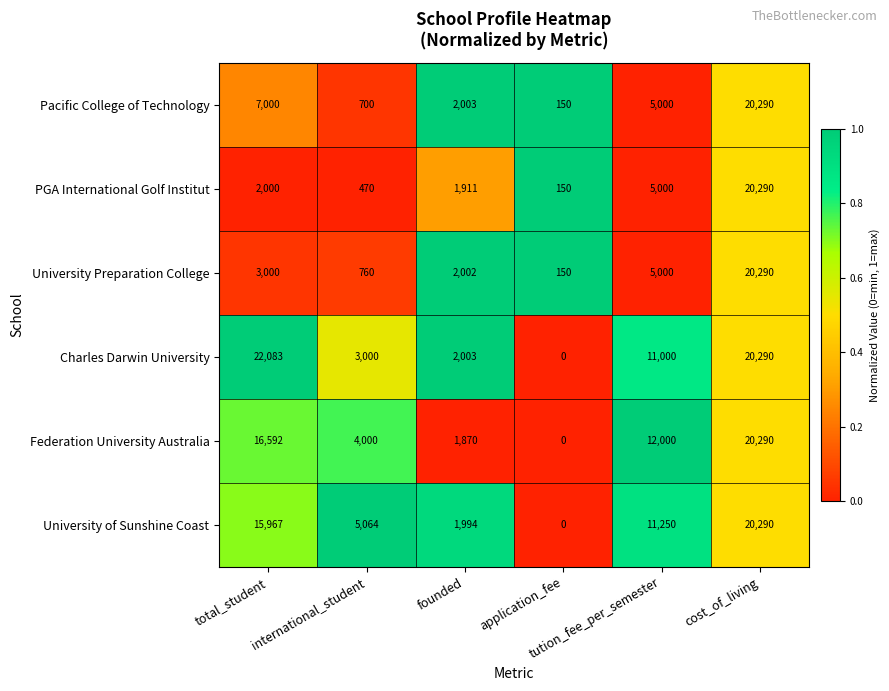

What is the difference between the maximum and minimum values in the Pacific College of Technology series?

20140